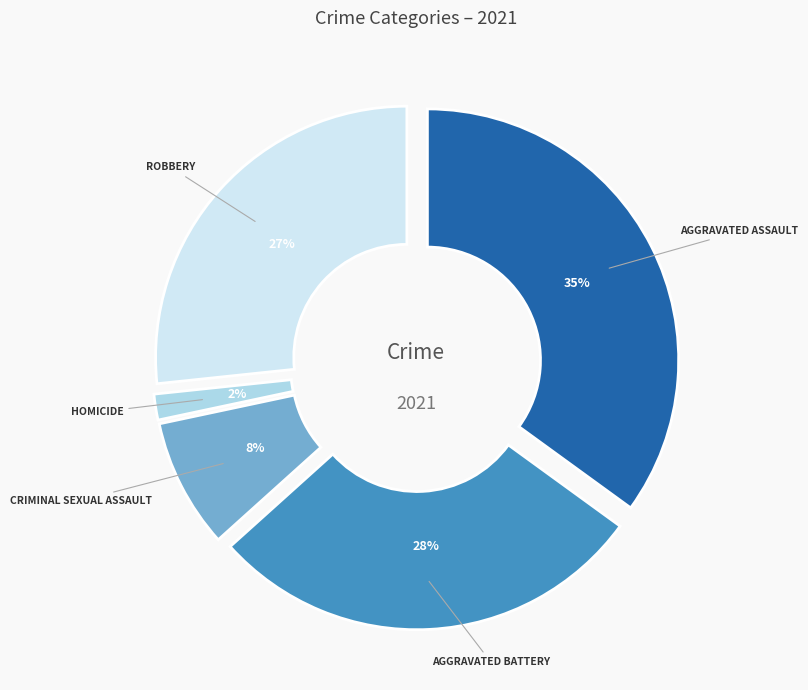

What portion of the pie excludes Criminal Sexual Assault?

91.7%